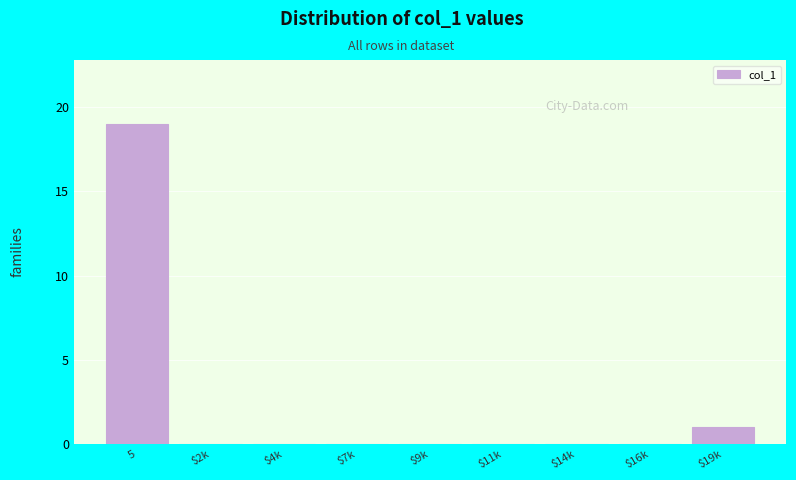

What is the maximum value shown in the chart?

19